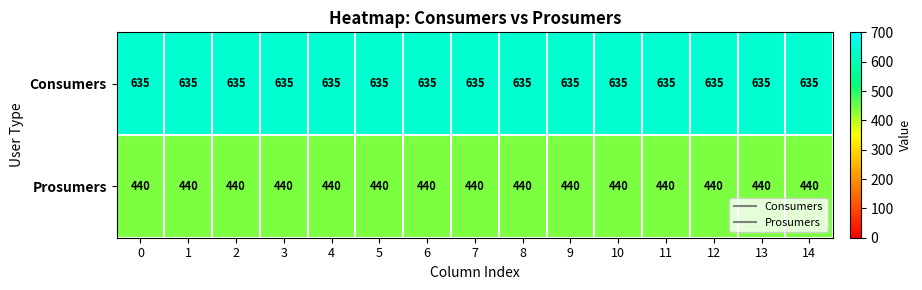

Is it true that Prosumers equals 440 at 10?

True